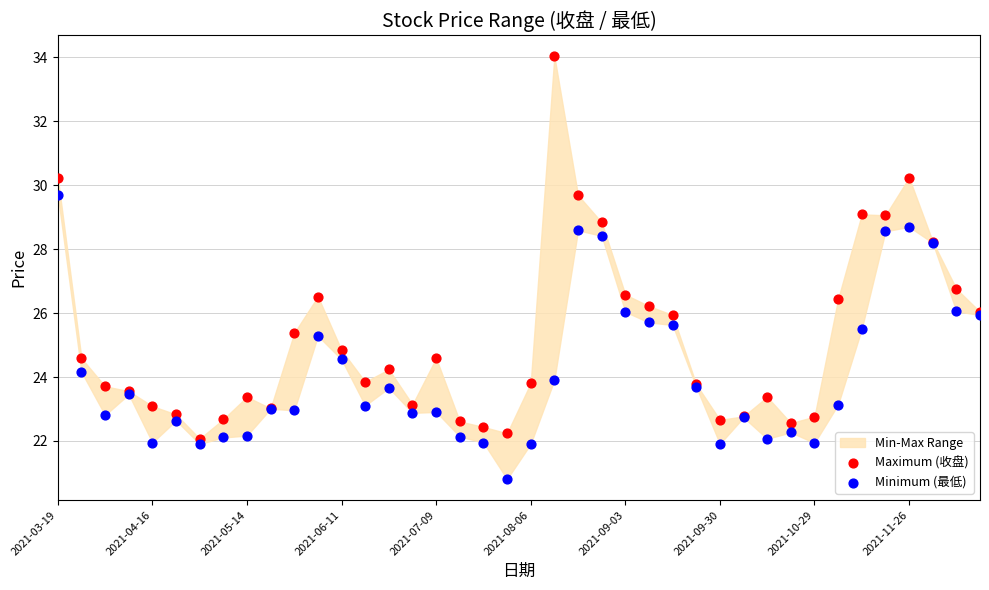

Across all series, what Y value is closest to 27?

26.8